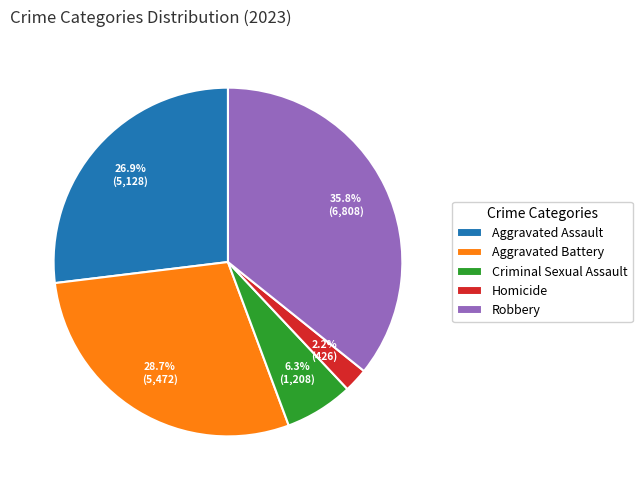

To the nearest percent, what is the combined percentage of Homicide and Aggravated Battery?

31%